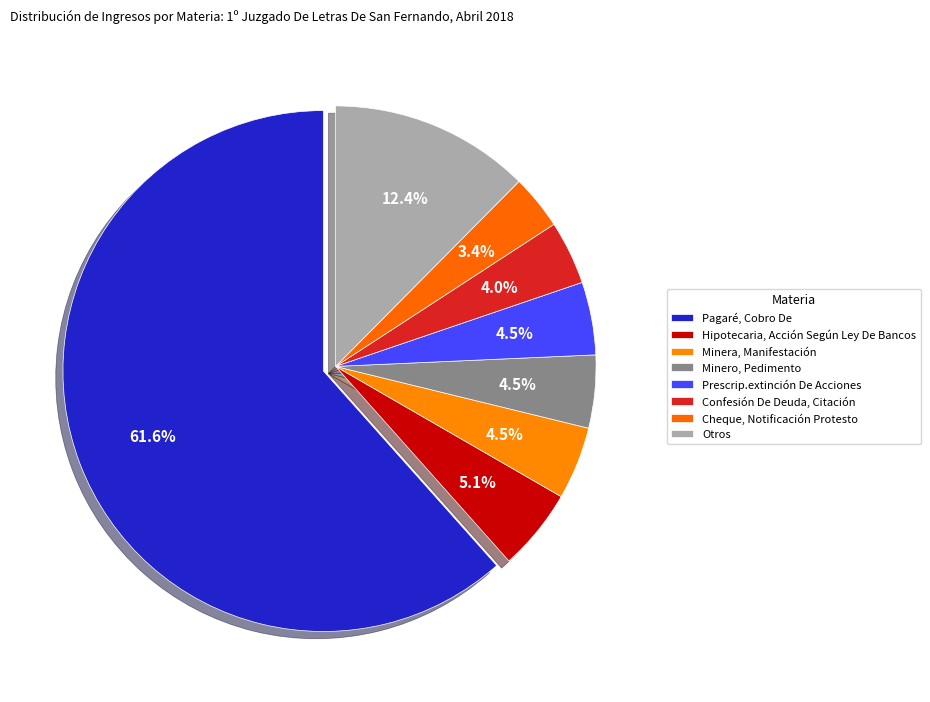

How many segments does this pie chart have?

8